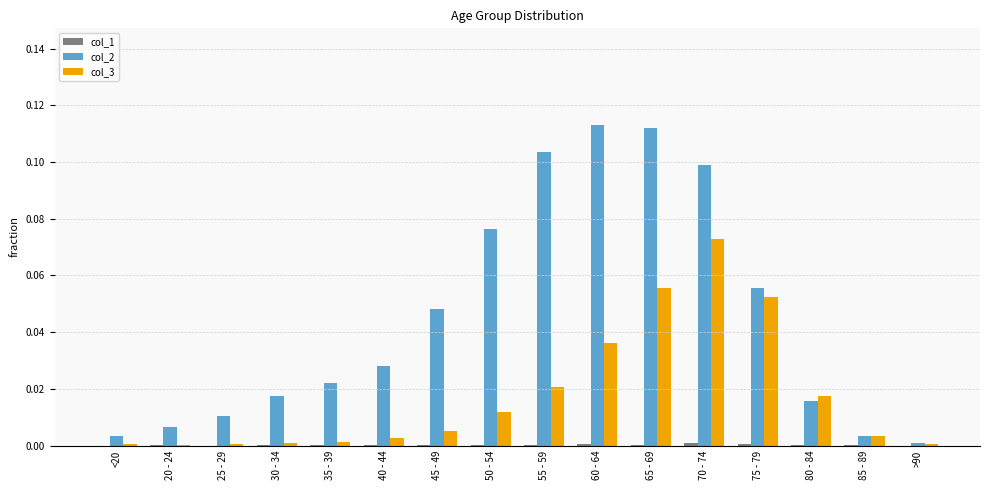

What is the sum of all col_2 values?

0.7